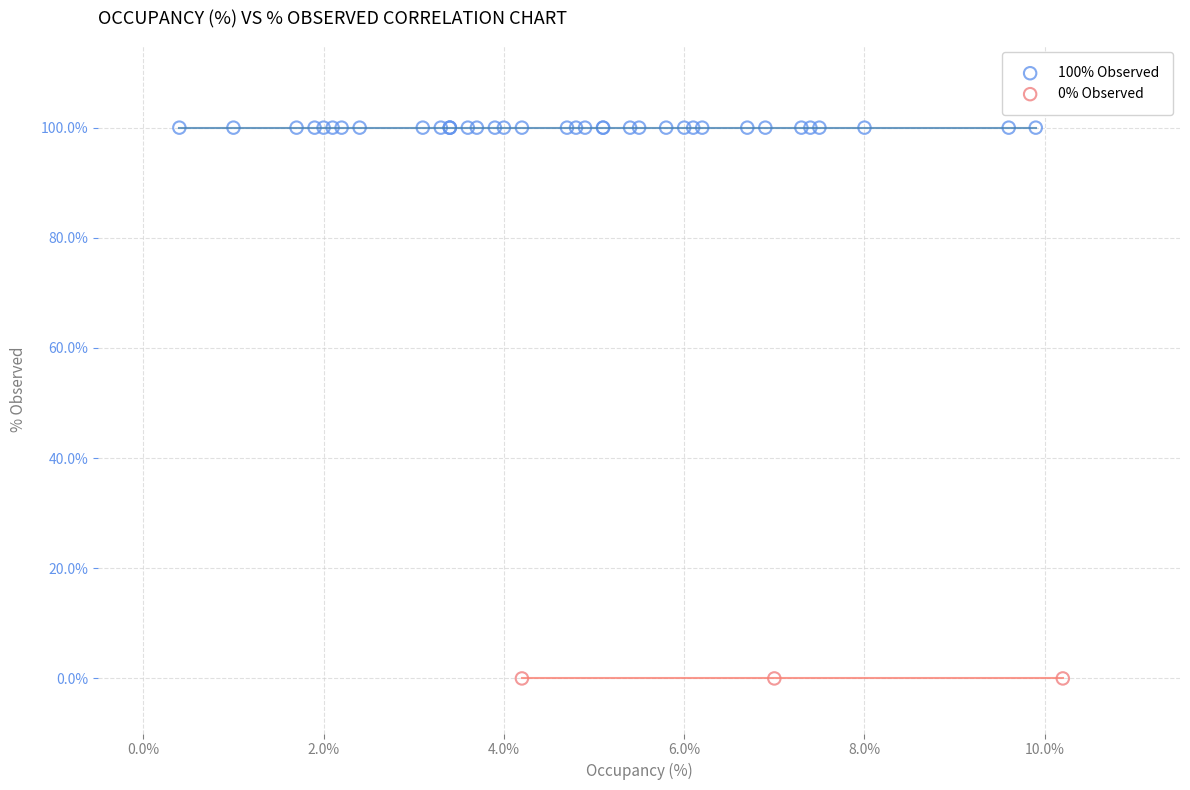

Which series reaches the minimum Y coordinate?

0% Observed